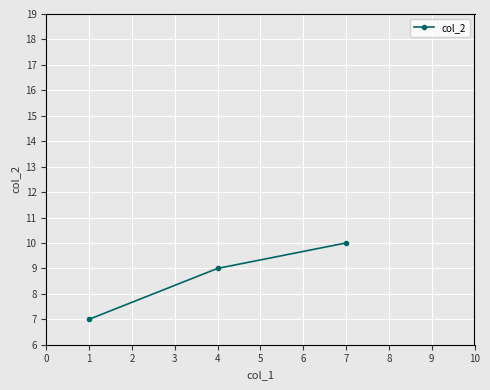

Which has a higher value, 1 or 4?

4